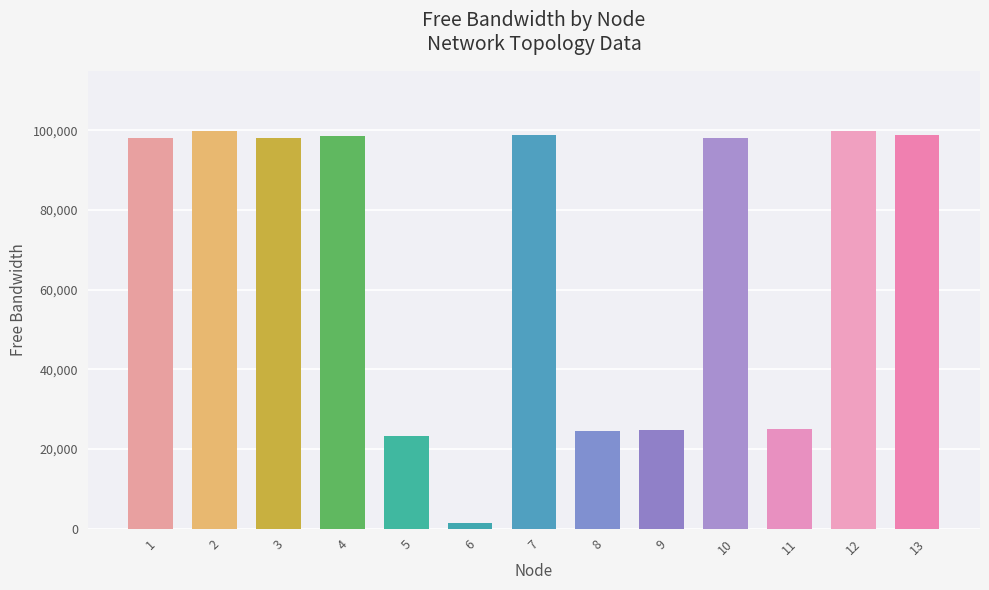

What is the maximum value shown in the chart?

99868.1